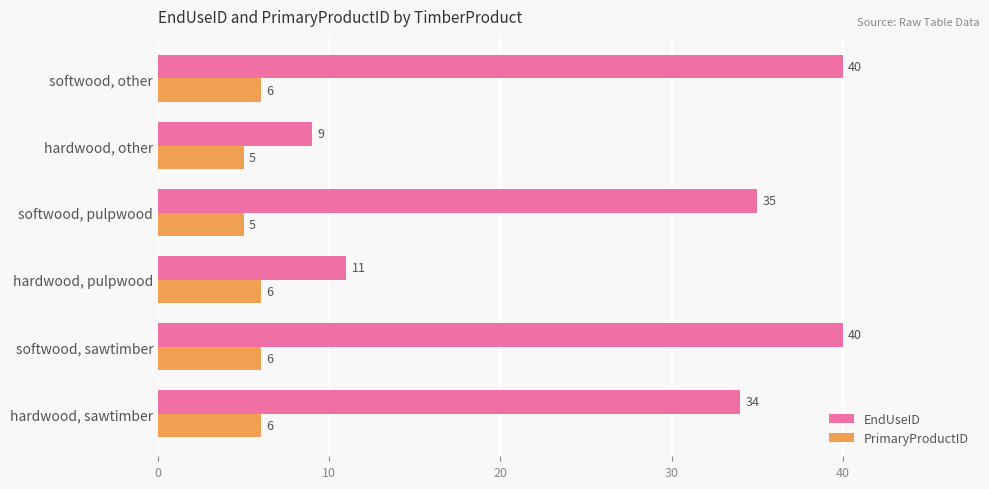

What is the sum of the PrimaryProductID values at hardwood, pulpwood and hardwood, other?

11